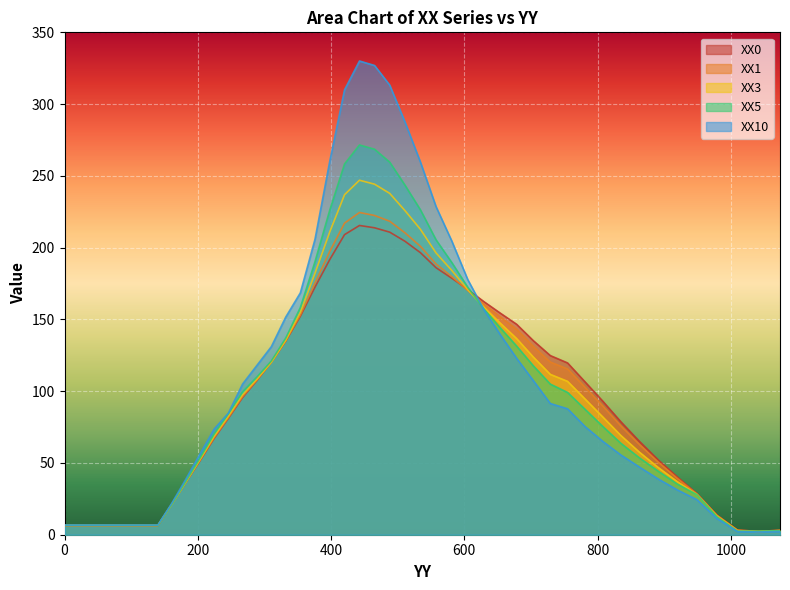

At which category is the sum across all series the highest?

442.68533